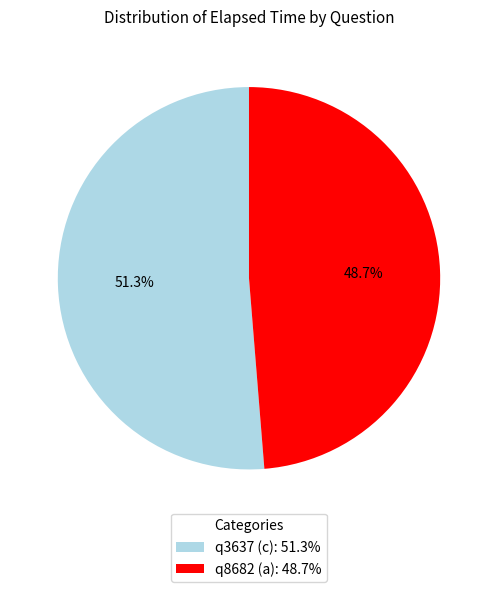

Between q3637 (c) and q8682 (a), which is larger?

q3637 (c)